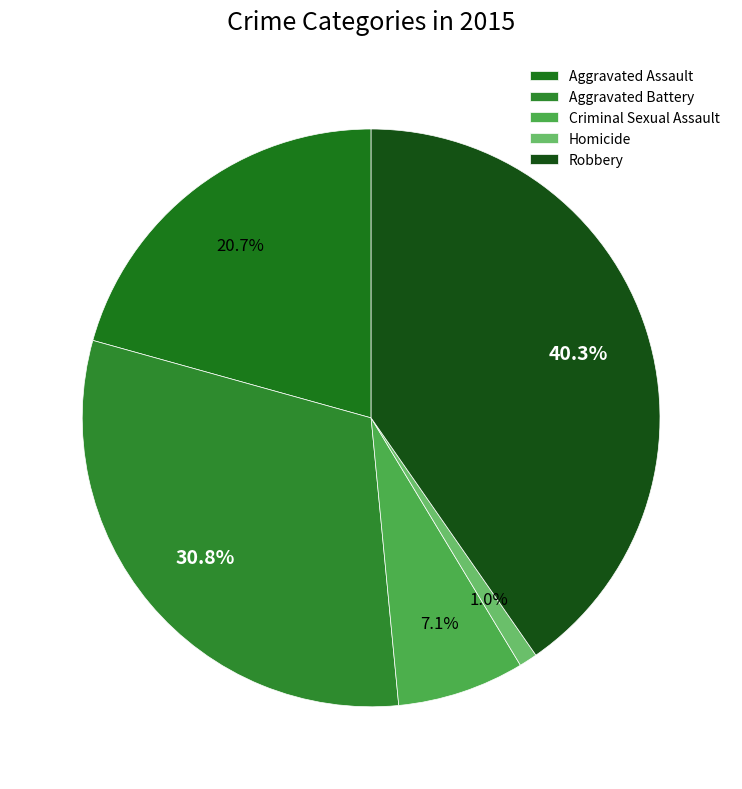

What is the ratio of the value at Aggravated Assault to the value at Criminal Sexual Assault?

2.9